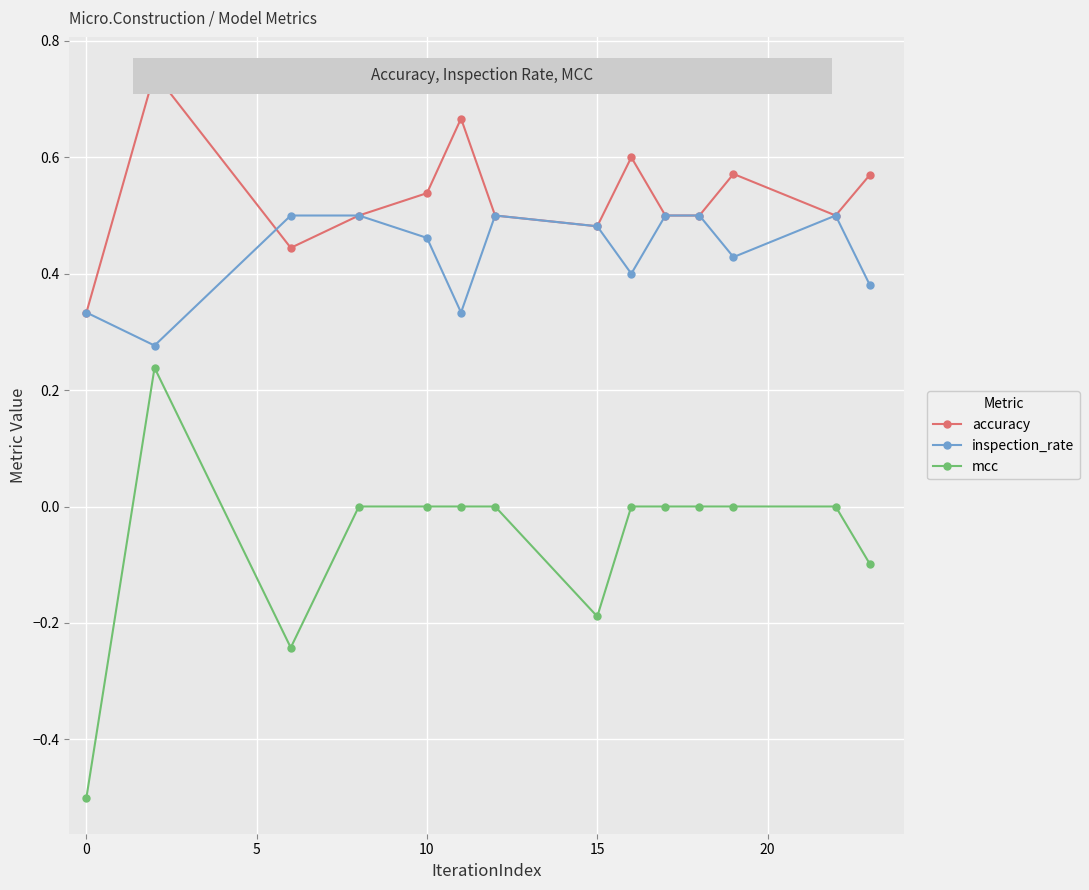

Which series has the largest range (max minus min)?

mcc